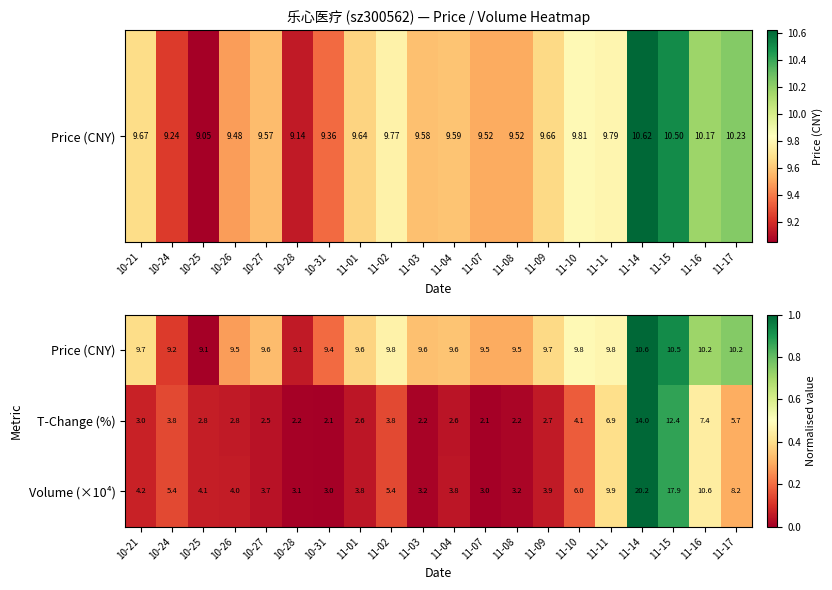

What is the spread (max minus min) of values at 11-09?

7.0